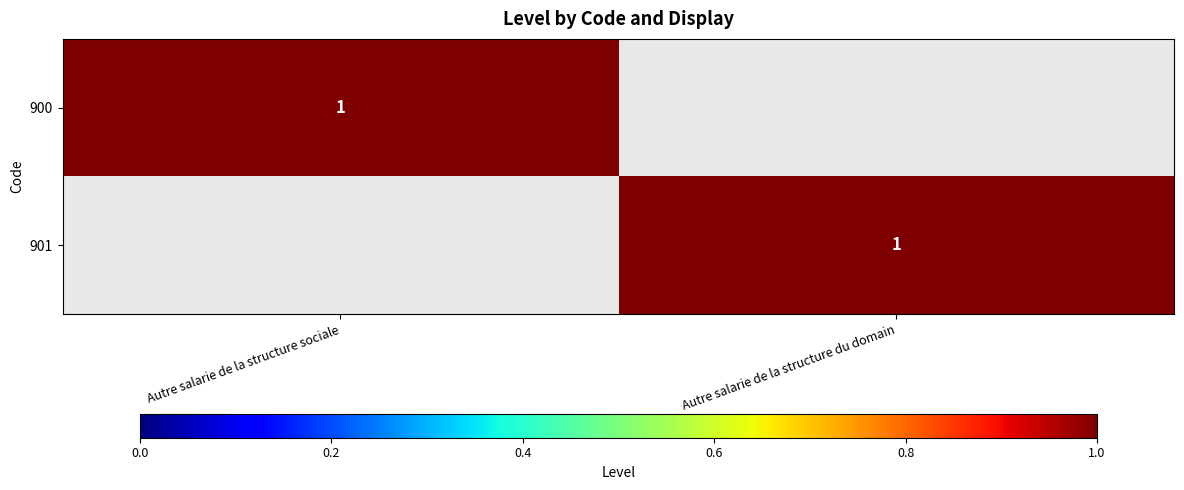

Is it true that 900 equals 1 at Autre salarie de la structure sociale?

True